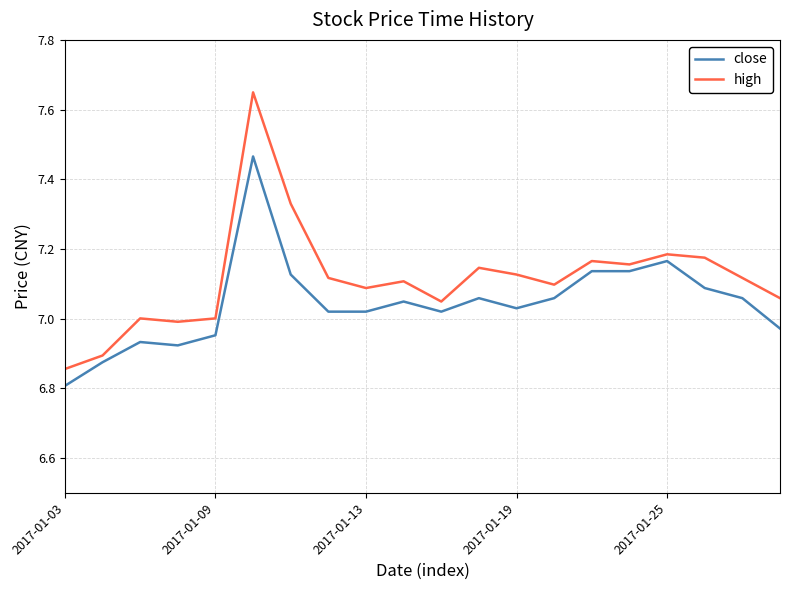

List the series in order of their overall mean, lowest first.

close, high